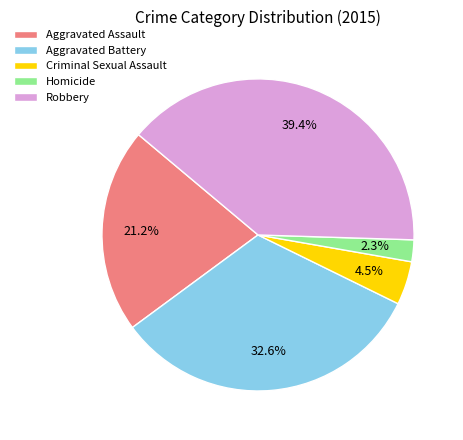

Combined, do Homicide and Aggravated Assault account for over 50%?

No